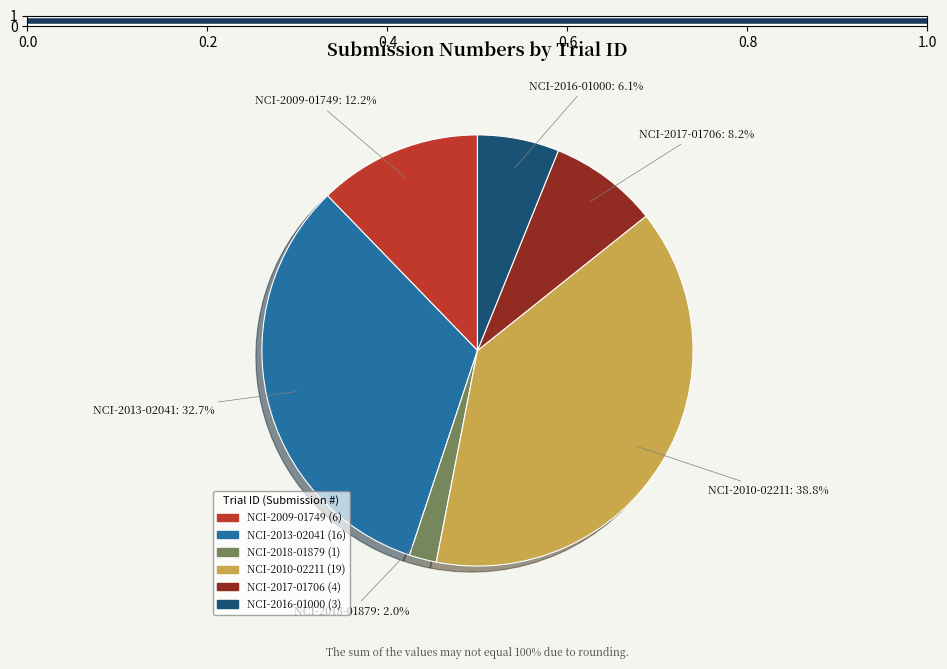

Approximately how many times larger is the value at NCI-2013-02041 compared to NCI-2010-02211?

0.8